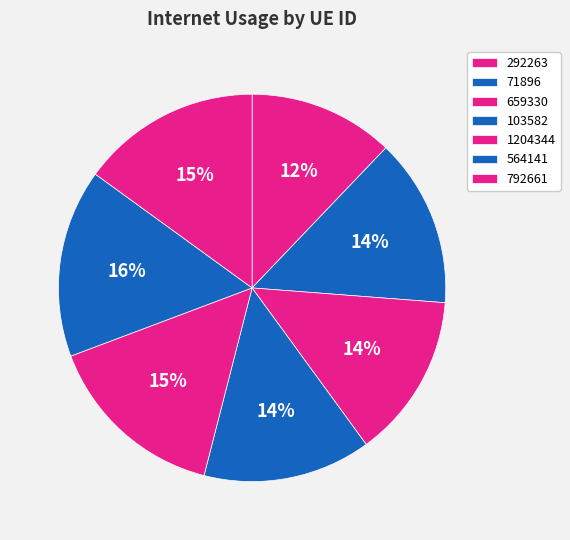

Count the number of slices in the pie.

7